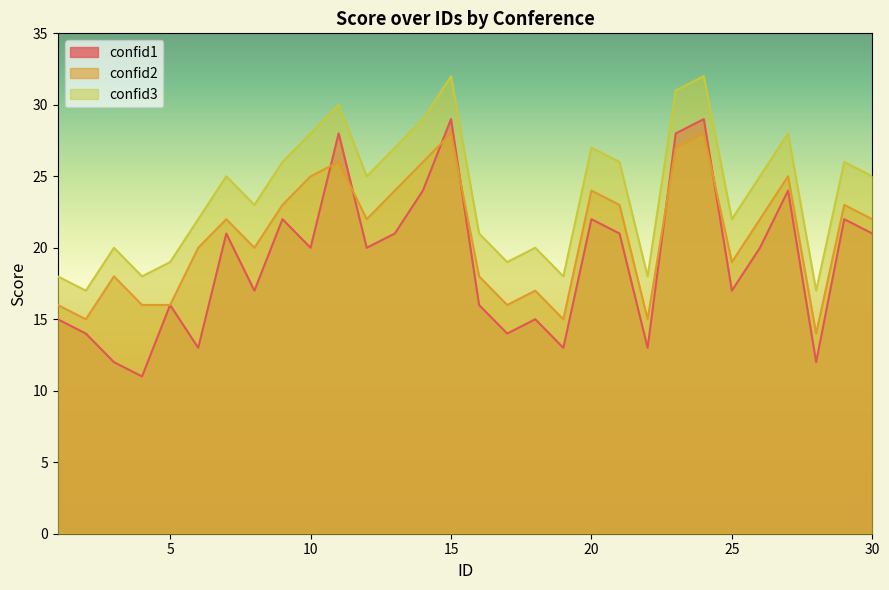

How many lines are shown in the chart?

3